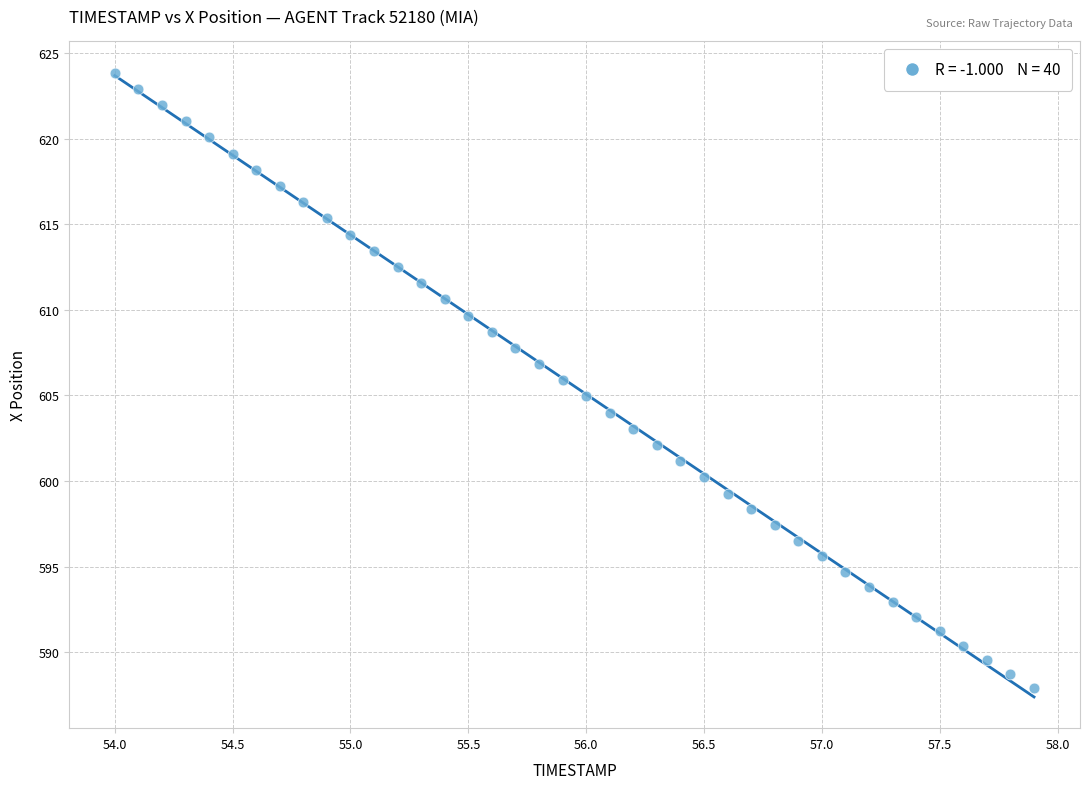

What is the range of X values (max minus min)?

3.9